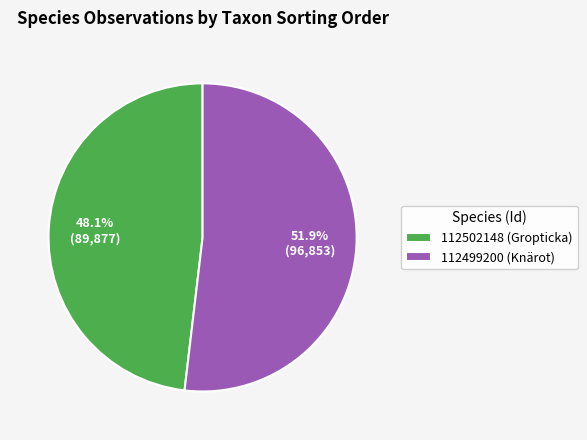

To the nearest percent, what is the difference between the 112502148 (Gropticka) and 112499200 (Knärot) slice percentages?

4%